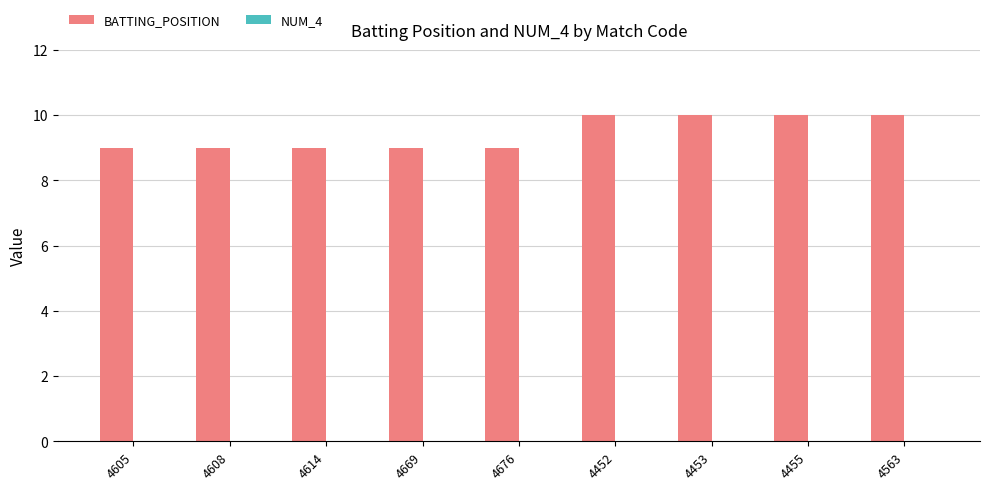

Count the number of data series in this chart.

1